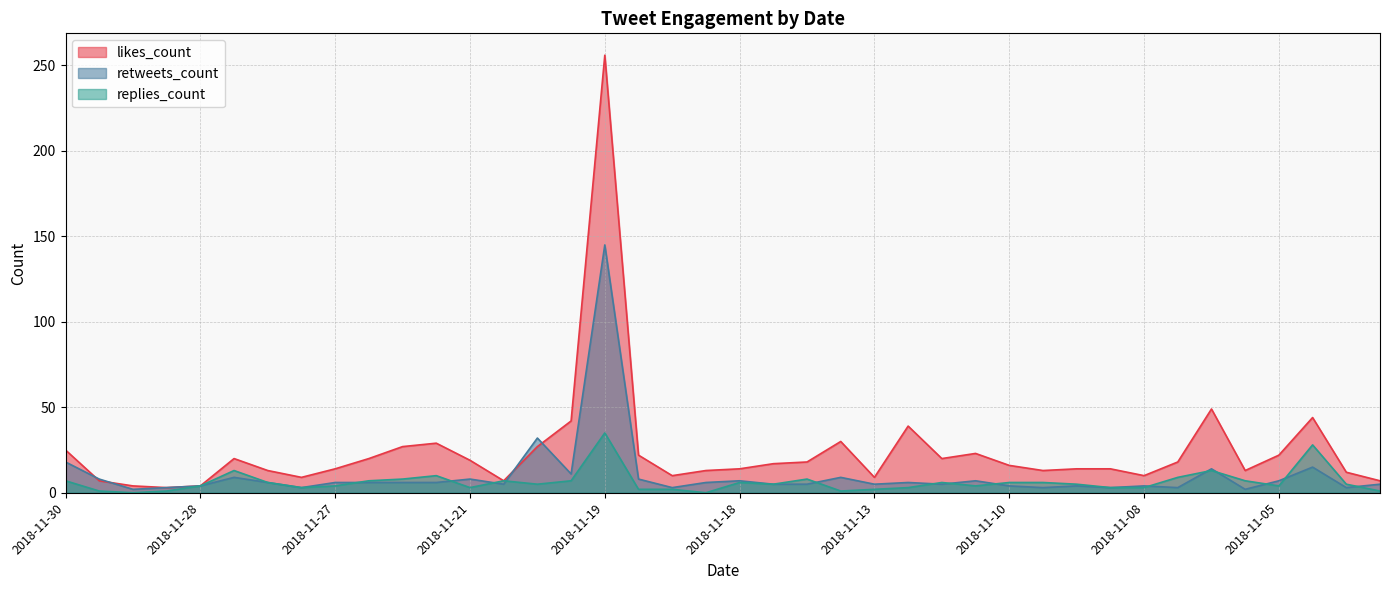

List the series in order of their peak value, highest first.

likes_count, retweets_count, replies_count